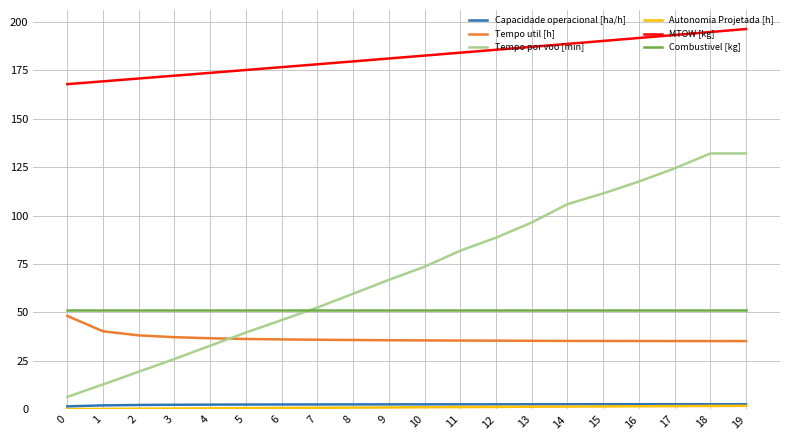

What is the lowest value of the Tempo por voo [min] series?

6.4